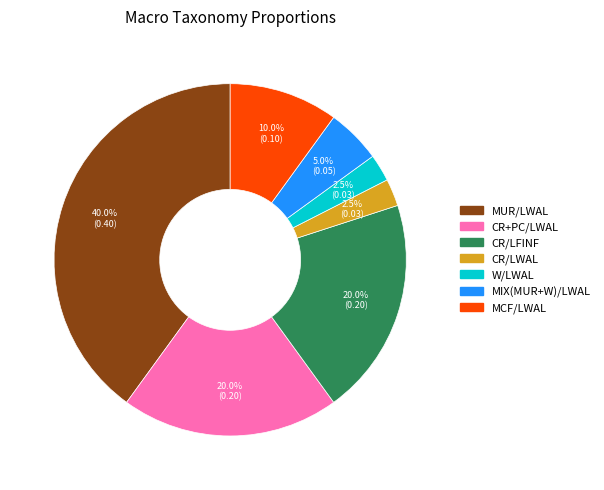

Combined, do MCF/LWAL and W/LWAL account for over 50%?

No